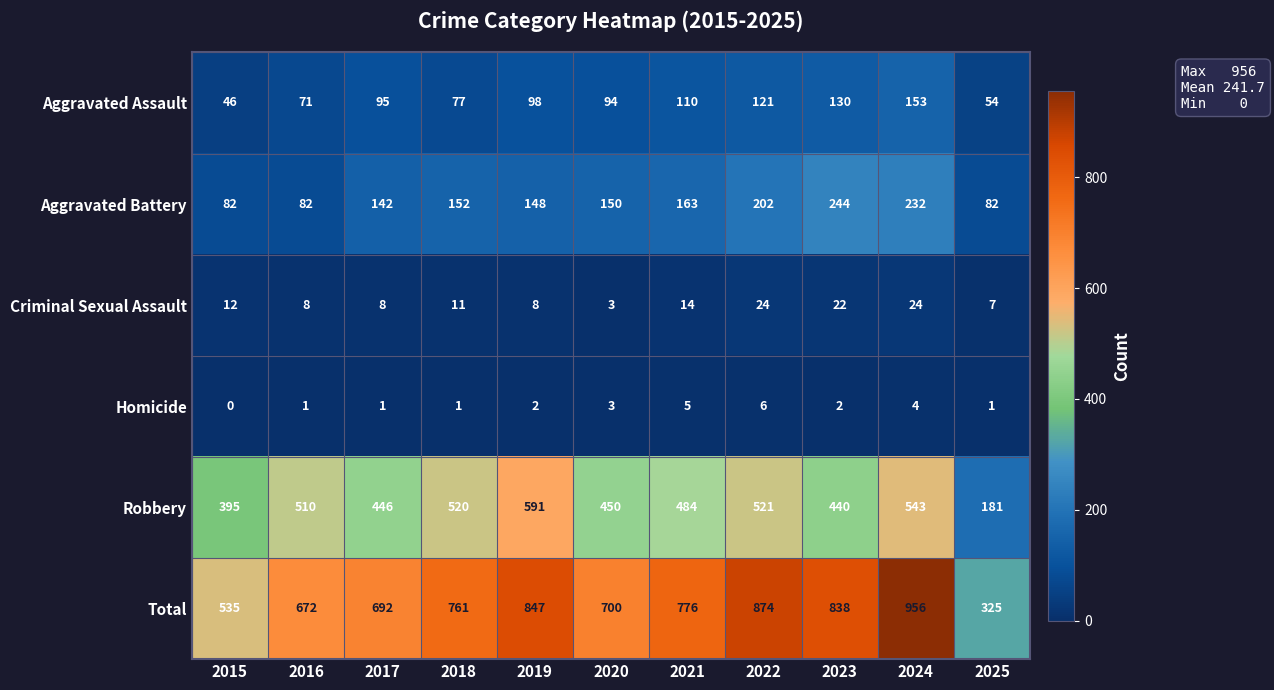

At how many categories does at least one series exceed 828?

4